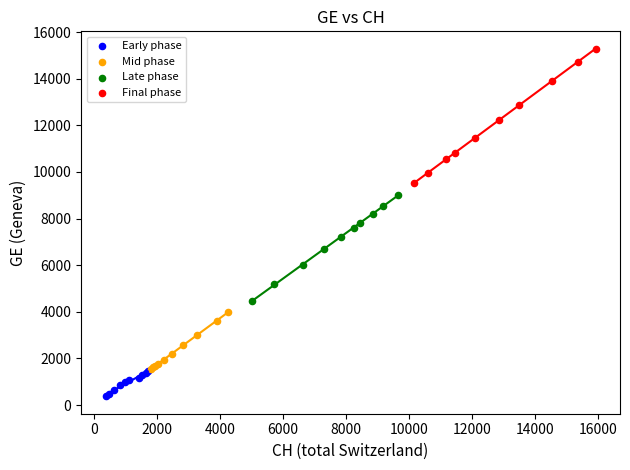

Which series reaches the minimum Y coordinate?

Early phase